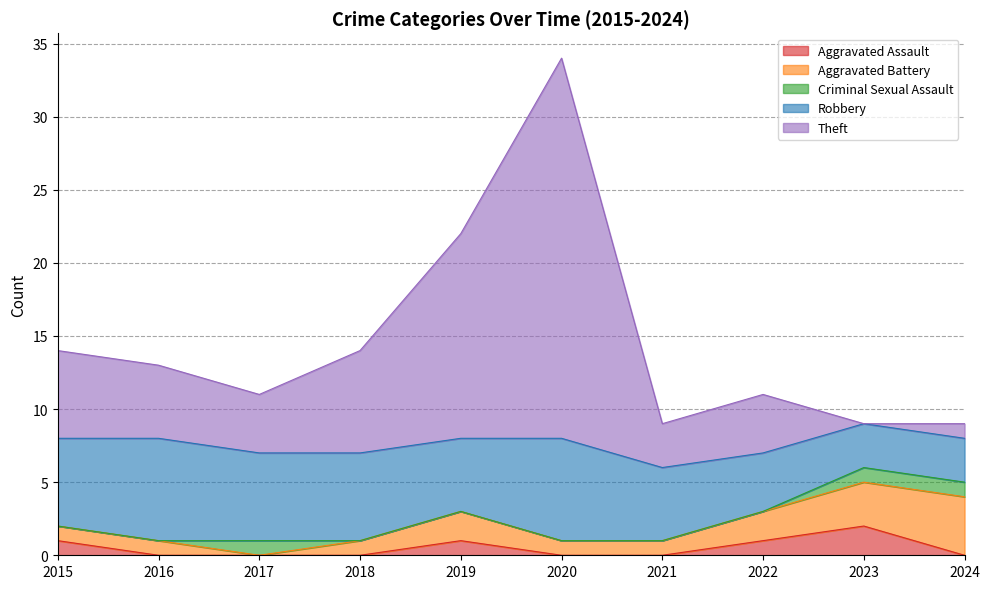

Which category has the lowest value in the Robbery series?

2023